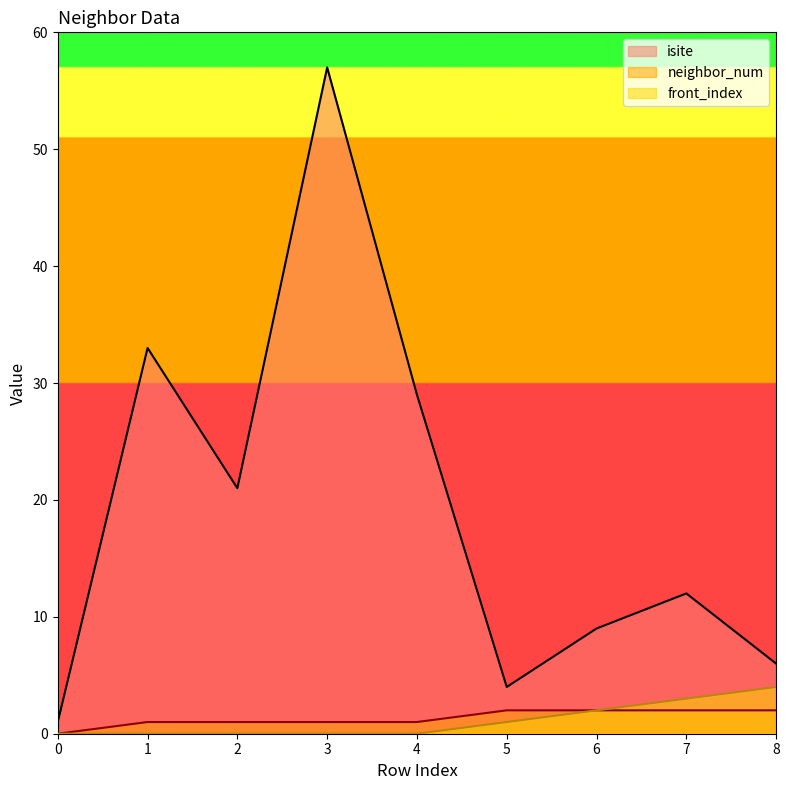

How many values in front_index are above zero?

4